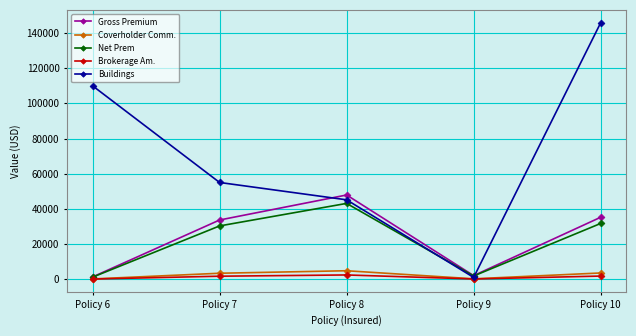

Where is Gross Premium nearest to the value 24564?

Policy 7